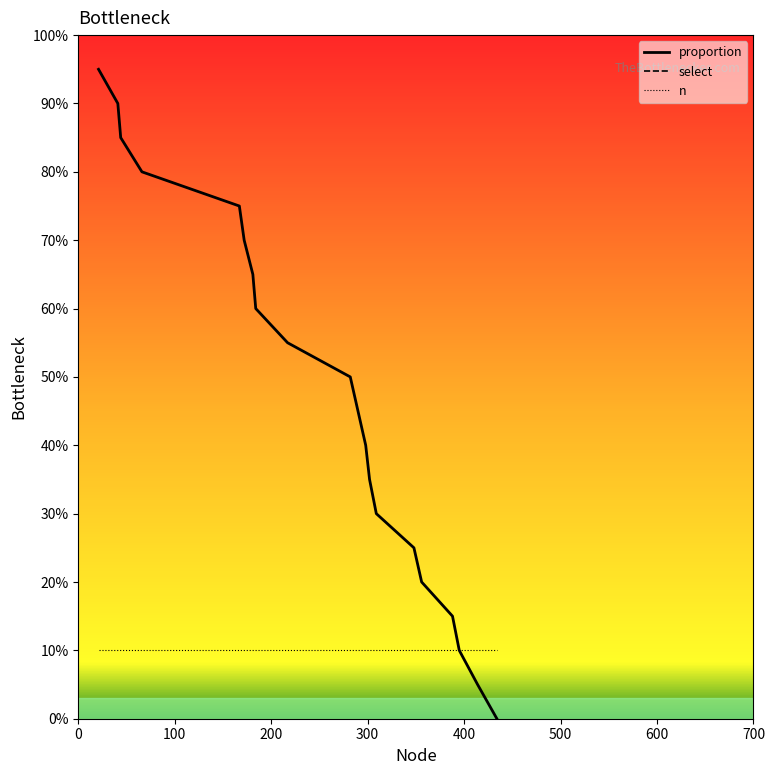

Which series has the largest range (max minus min)?

proportion